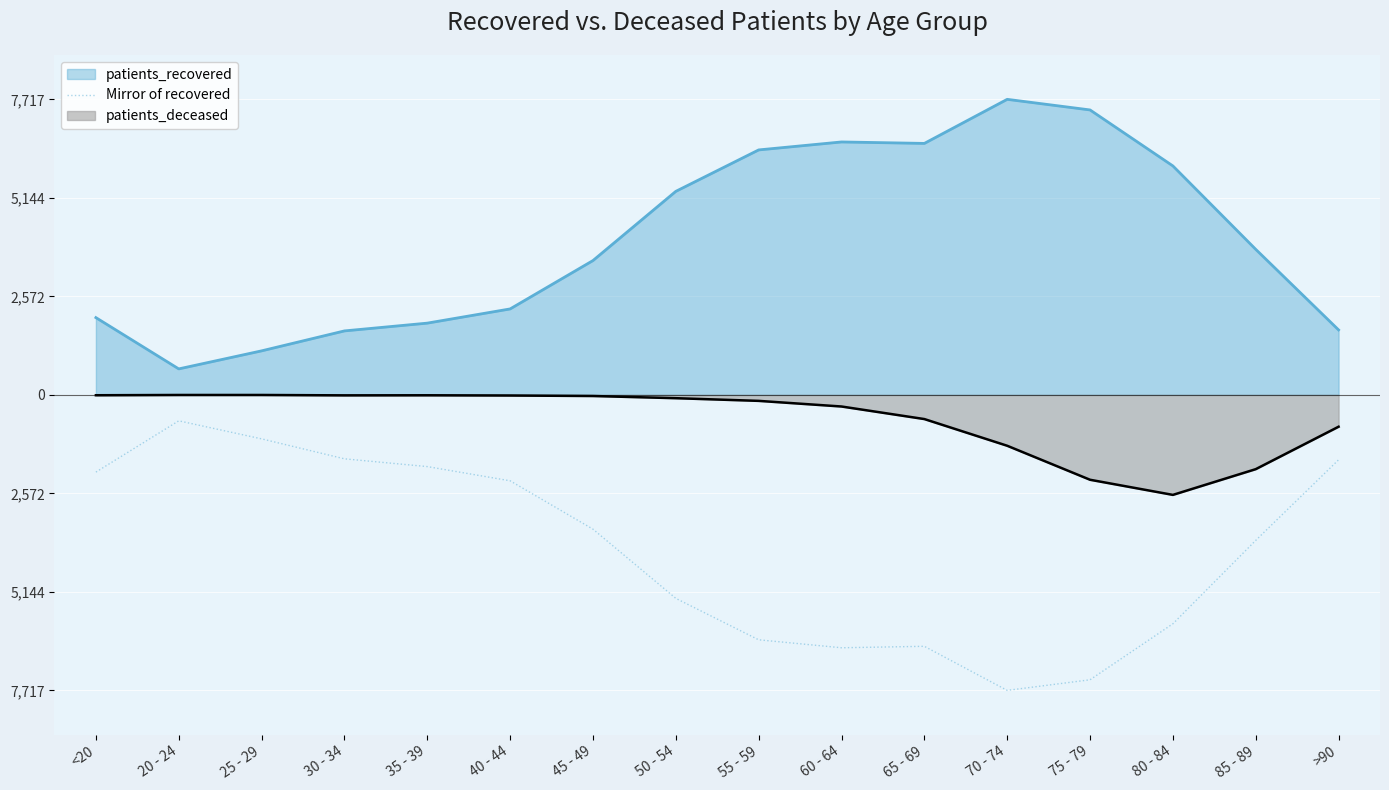

What are all the series names shown in the legend?

patients_recovered, Mirror of recovered, patients_deceased